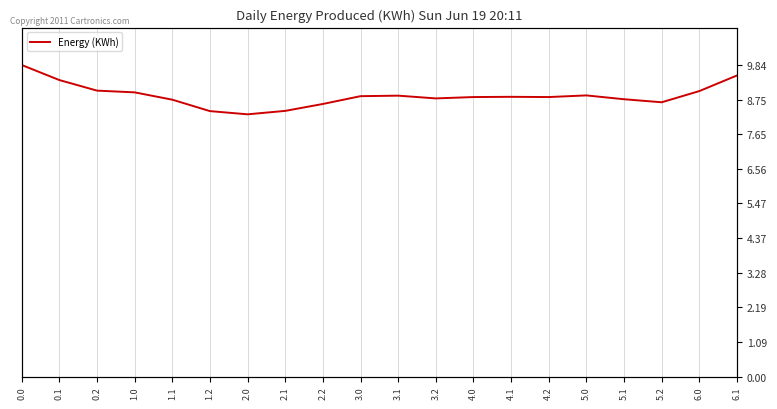

True or false: the data shows 1437.9 at 2.1.

False